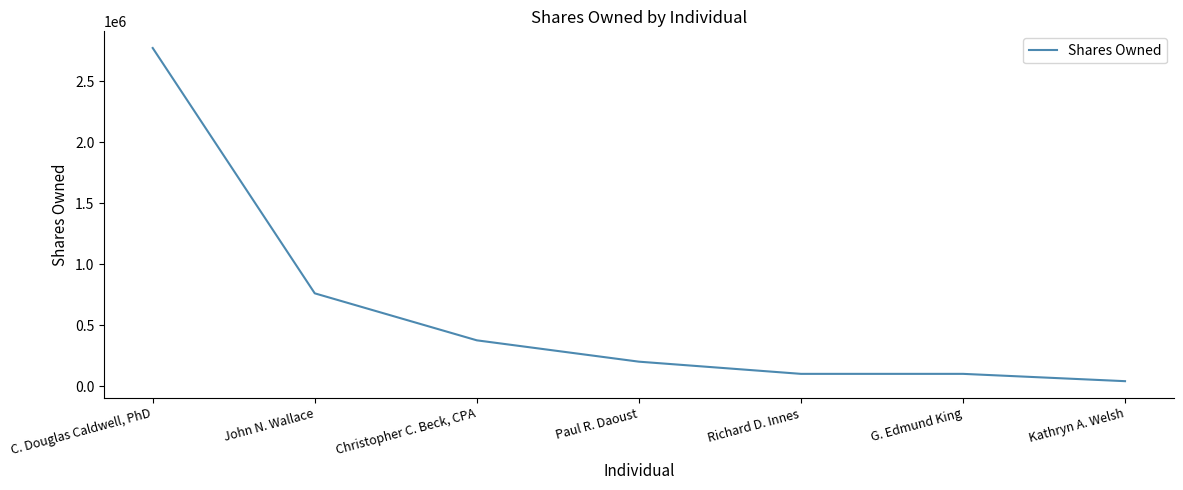

At which category does the chart reach its minimum across all series?

Kathryn A. Welsh